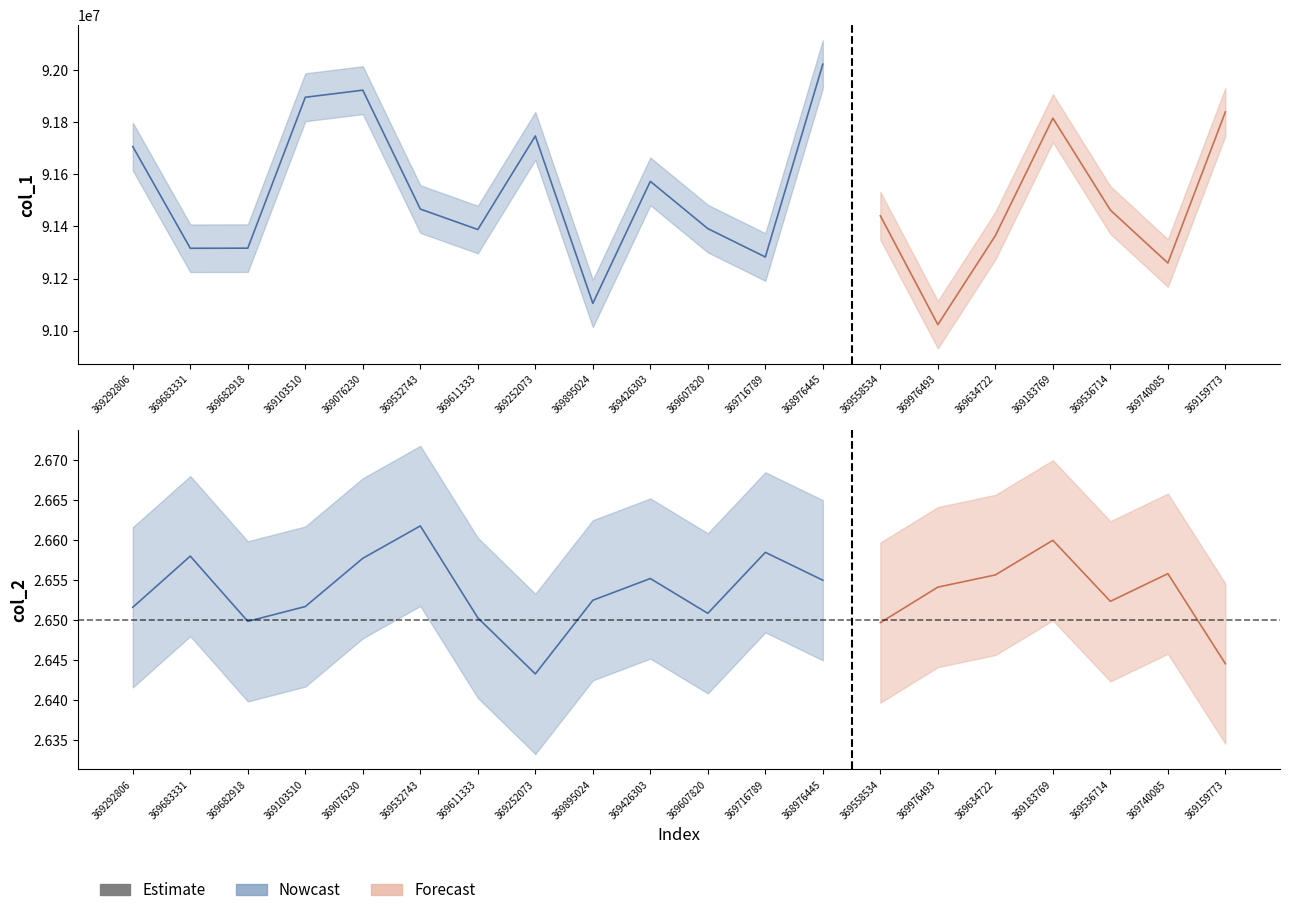

Where is the first local maximum for col_2?

1